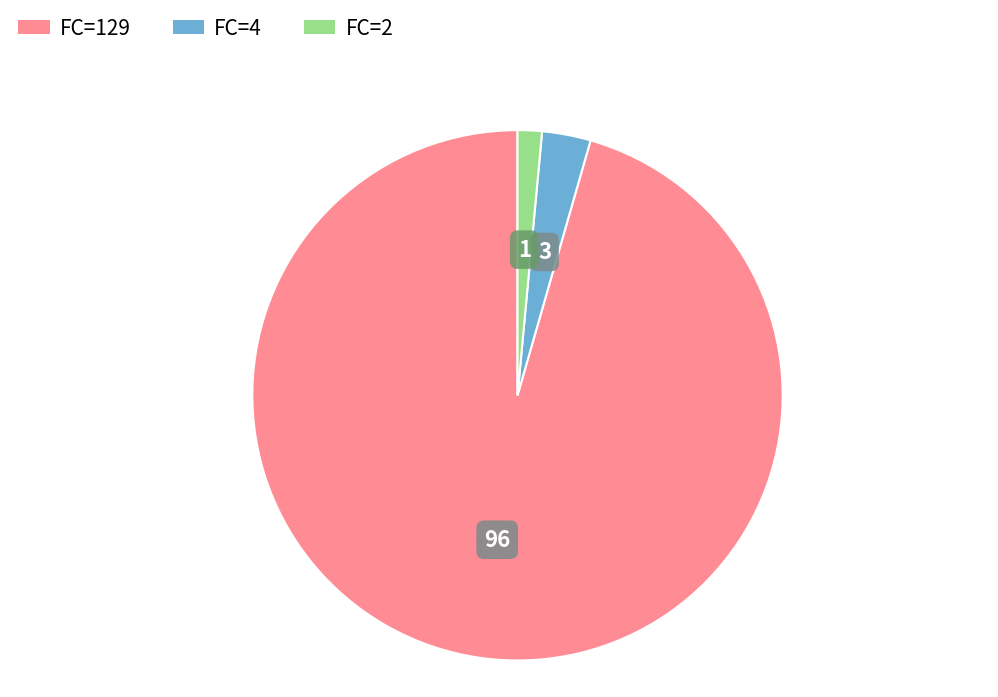

Which category accounts for the majority?

FC=129